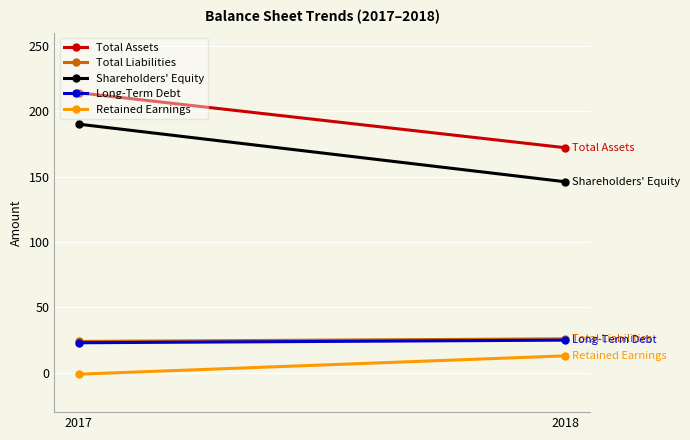

The value of Retained Earnings at 2018 is 3. True or false?

False